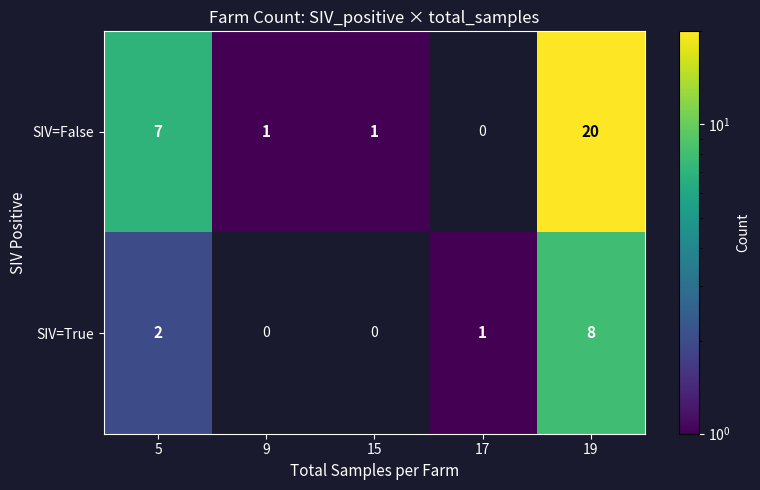

At how many categories does at least one series exceed 0?

5